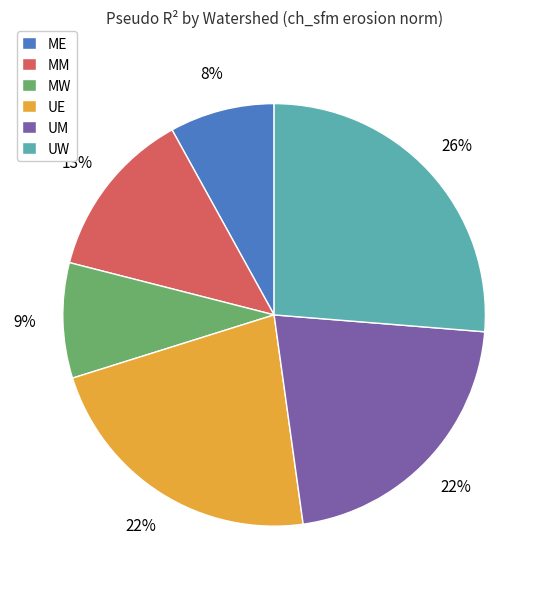

What is the smallest slice in the pie chart?

ME